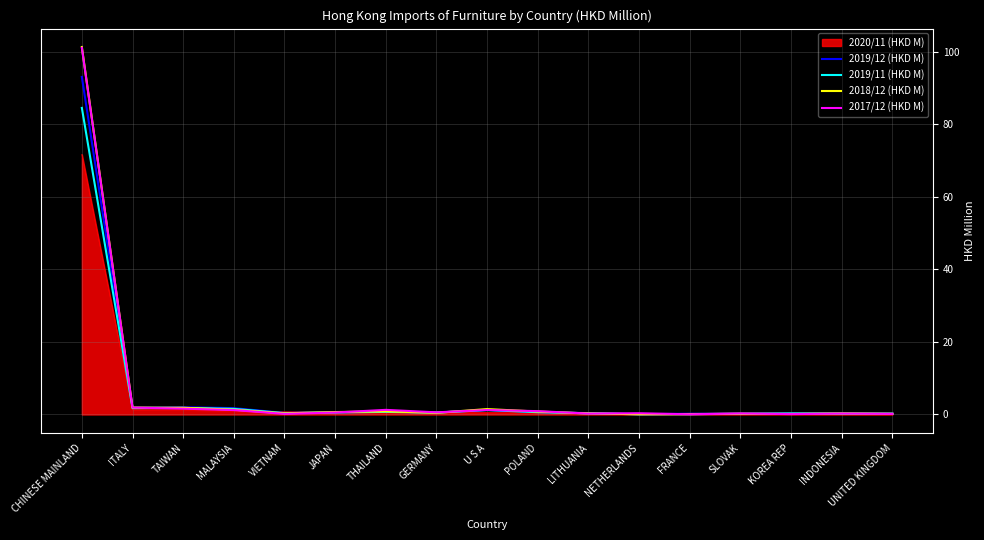

Which category has the highest value in the 2018/12 (HKD M) series?

CHINESE MAINLAND